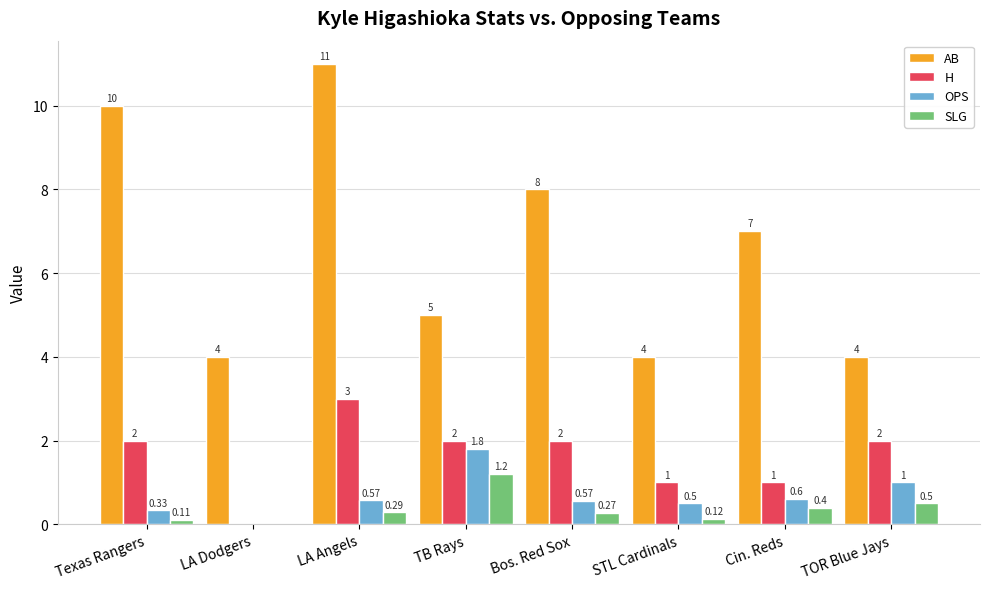

How many positive values does the SLG series have?

7